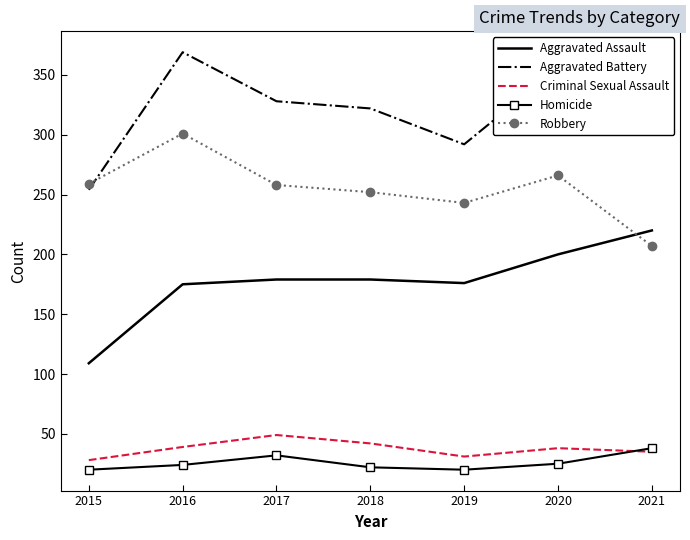

Which series has the largest range (max minus min)?

Aggravated Battery